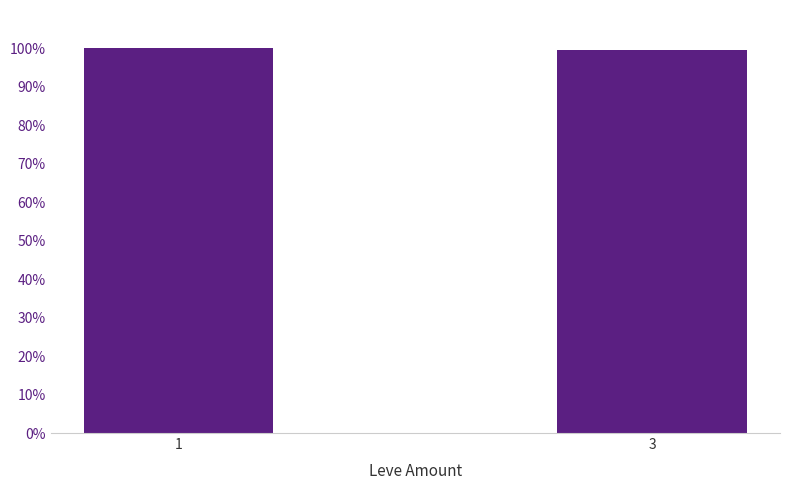

Are the bars horizontal?

No